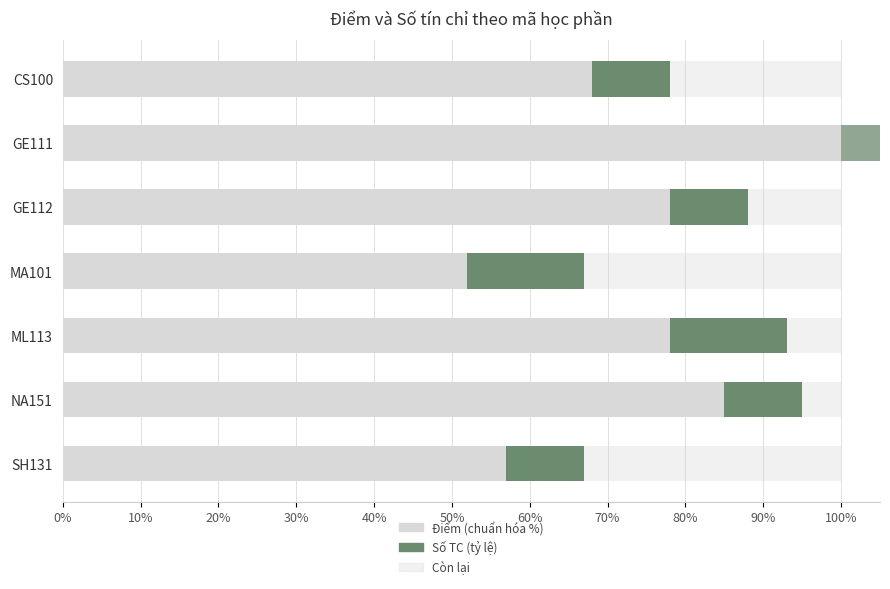

How many distinct data groups are displayed?

3